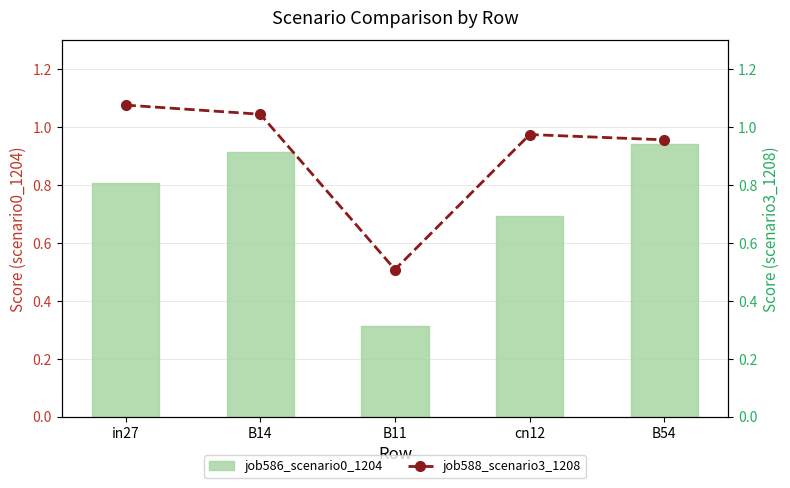

At how many categories does at least one series exceed 0?

5